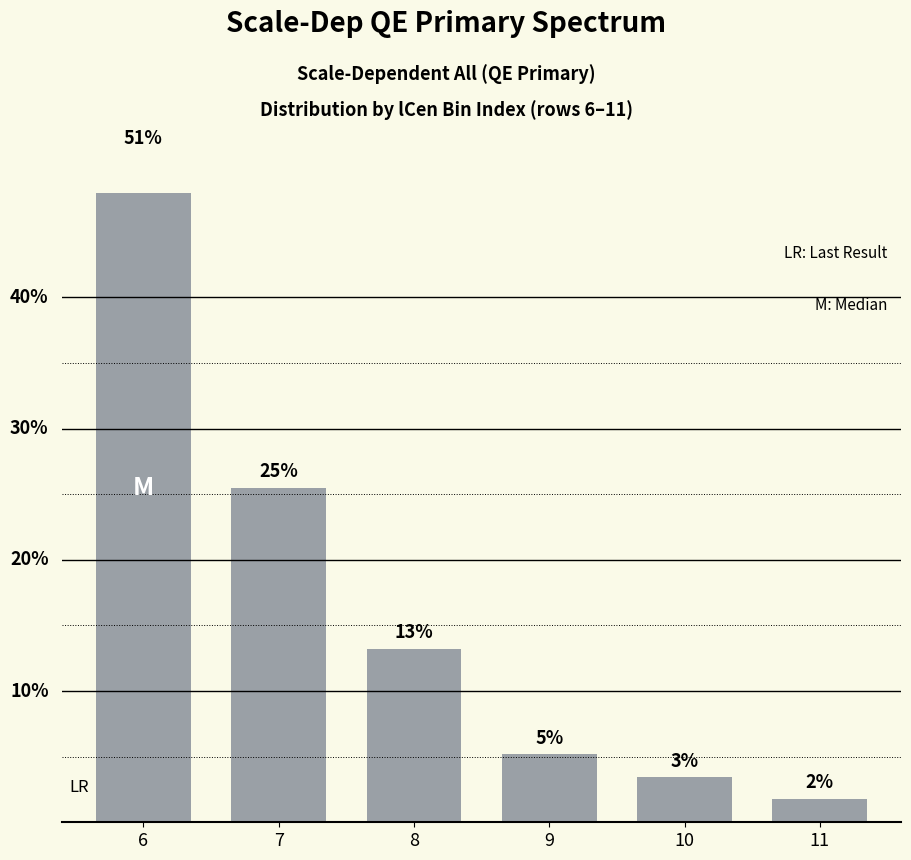

Reading right to left, extract all data points from this chart.

11=0.0	10=0.0	9=0.1	8=0.1	7=0.3	6=0.5